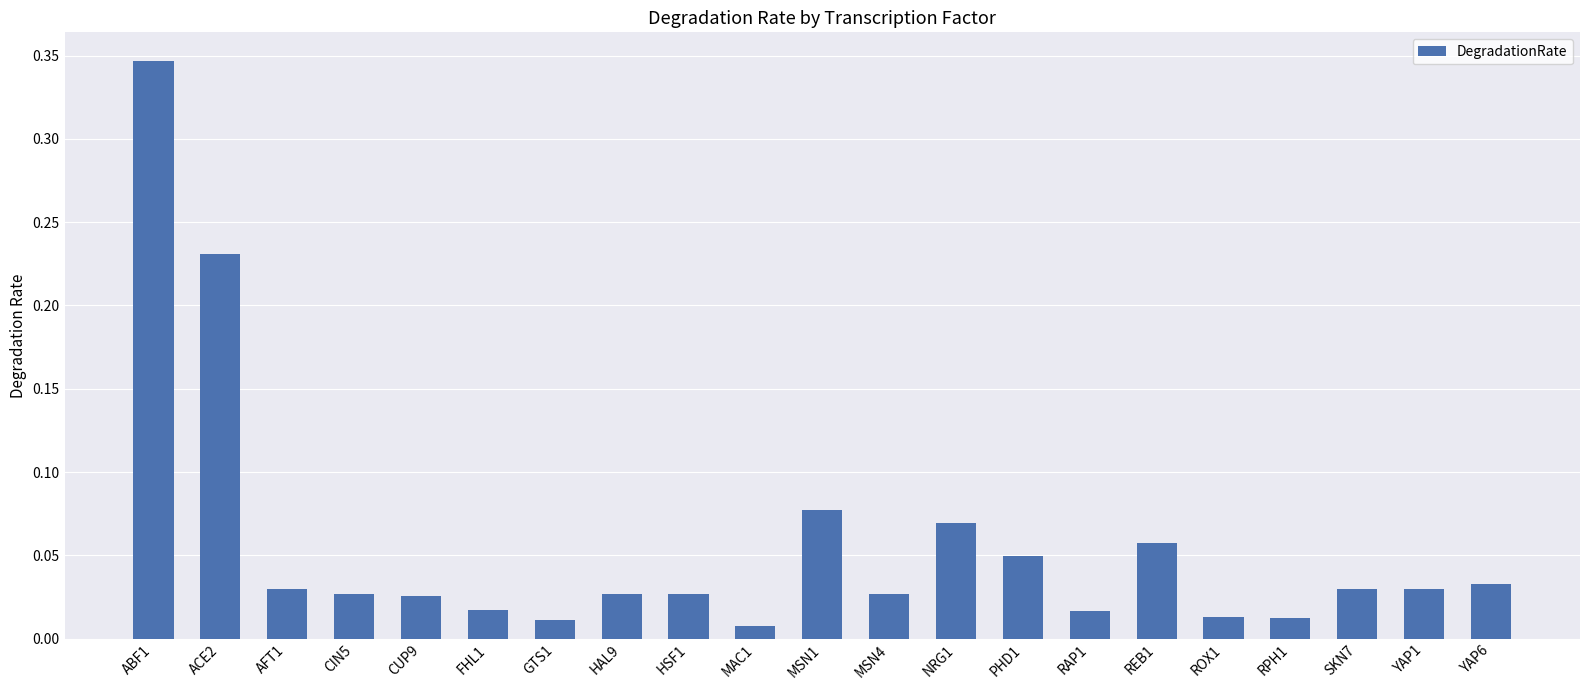

What position from the left is RPH1?

18